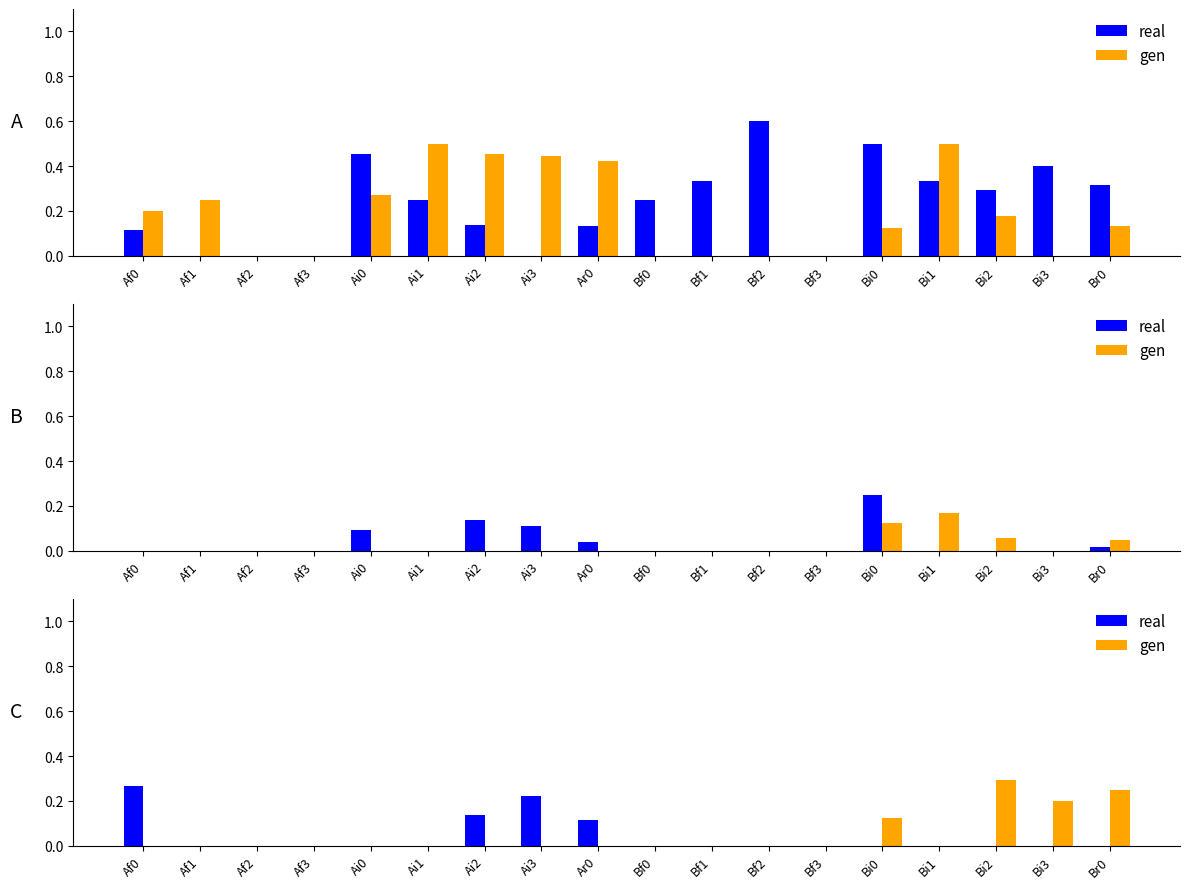

Which has a higher value, Af0 or Ai1?

Af0